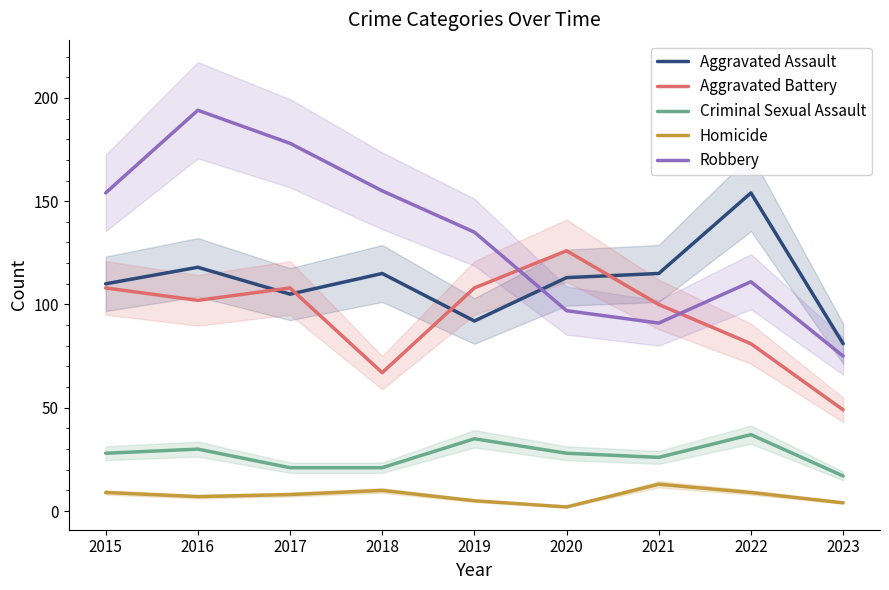

In Robbery, how many points are higher than both neighbors (excluding endpoints)?

2